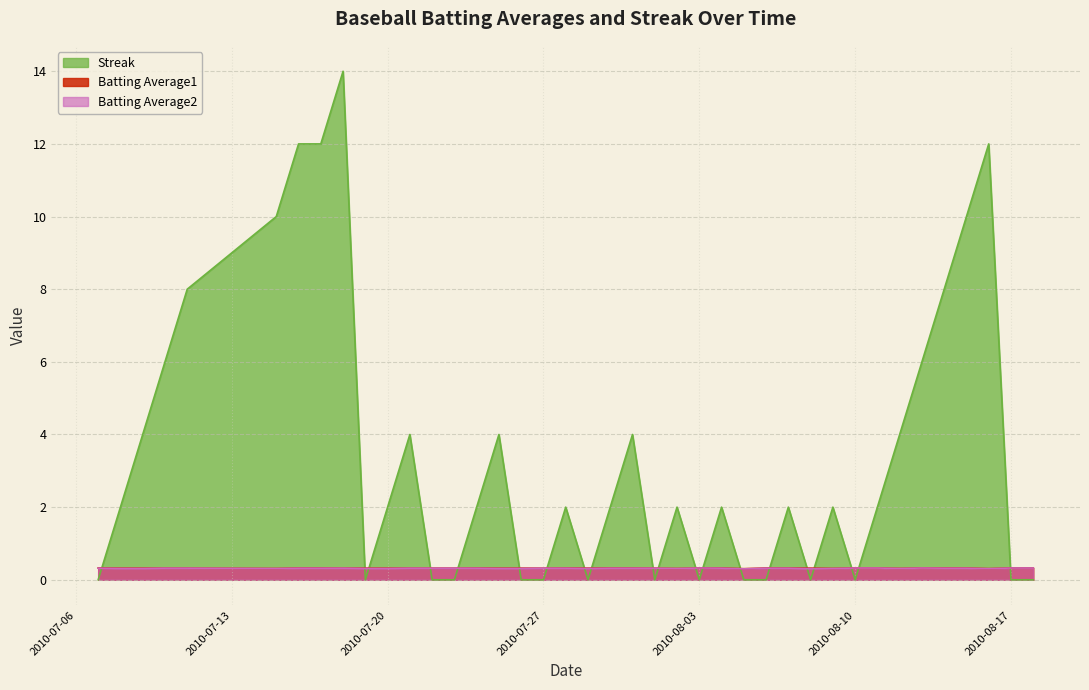

What is the spread (max minus min) of values at 2010-07-27?

0.3